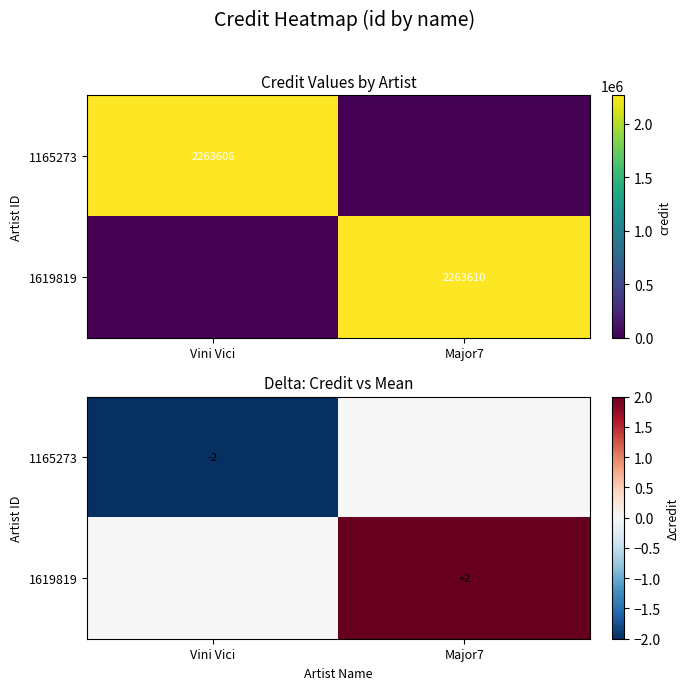

What is the difference between the maximum and minimum values in the 1165273 series?

2